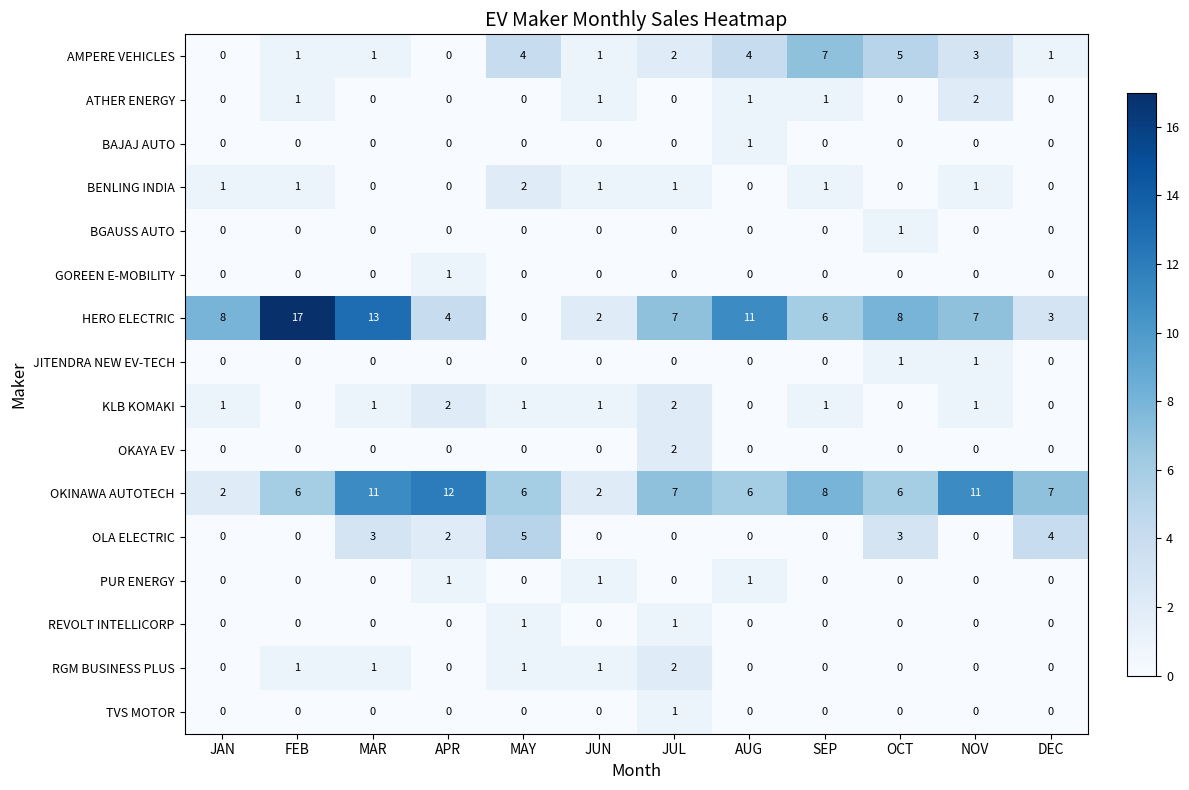

What is the total value across all series at DEC?

15